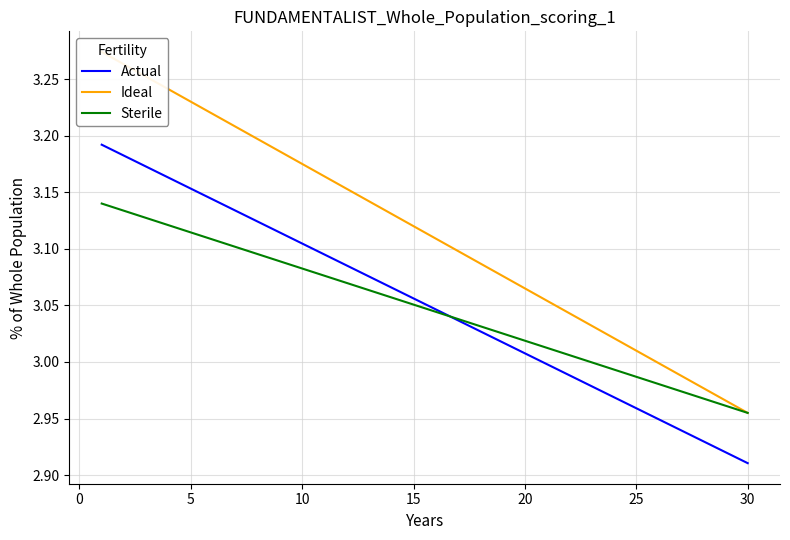

What is the difference between the second highest and second lowest values in the Actual series?

0.3